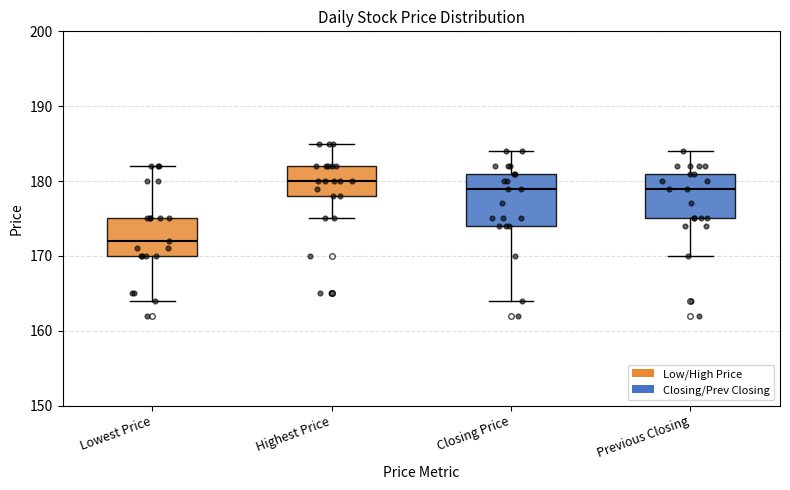

Reading left to right, transcribe this box plot: for each box, give where its median line is, the range the box spans, and where its two whiskers end, as read against the y-axis. The values are not printed on the chart, so give them approximately, as read against the axis.

Lowest Price: median 172, box 170 to 175, whiskers 164 to 182
Highest Price: median 180, box 178 to 182, whiskers 175 to 185
Closing Price: median 179, box 174 to 181, whiskers 164 to 184
Previous Closing: median 179, box 175 to 181, whiskers 170 to 184